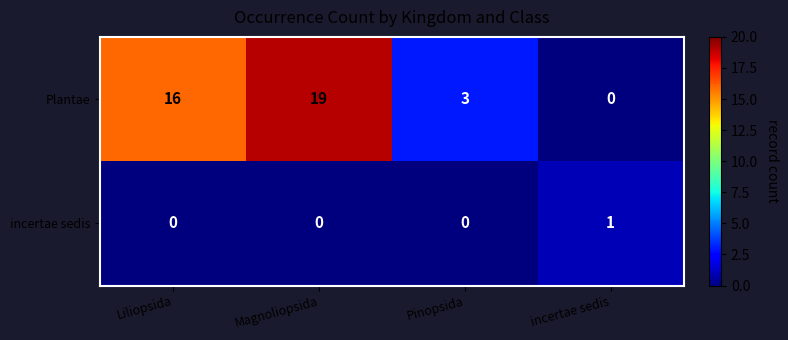

What is the approximate value of Plantae at Magnoliopsida, to the nearest 10?

20